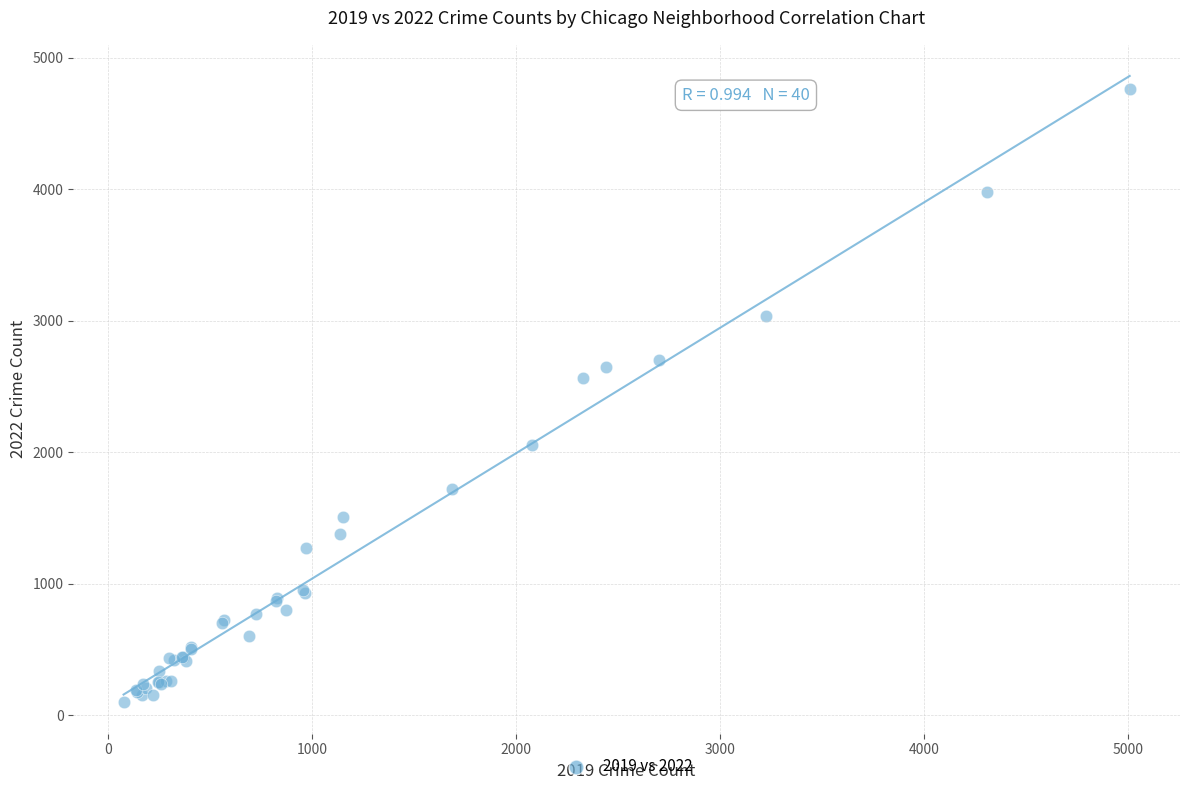

What Y value in the scatter plot is closest to 2431?

2566